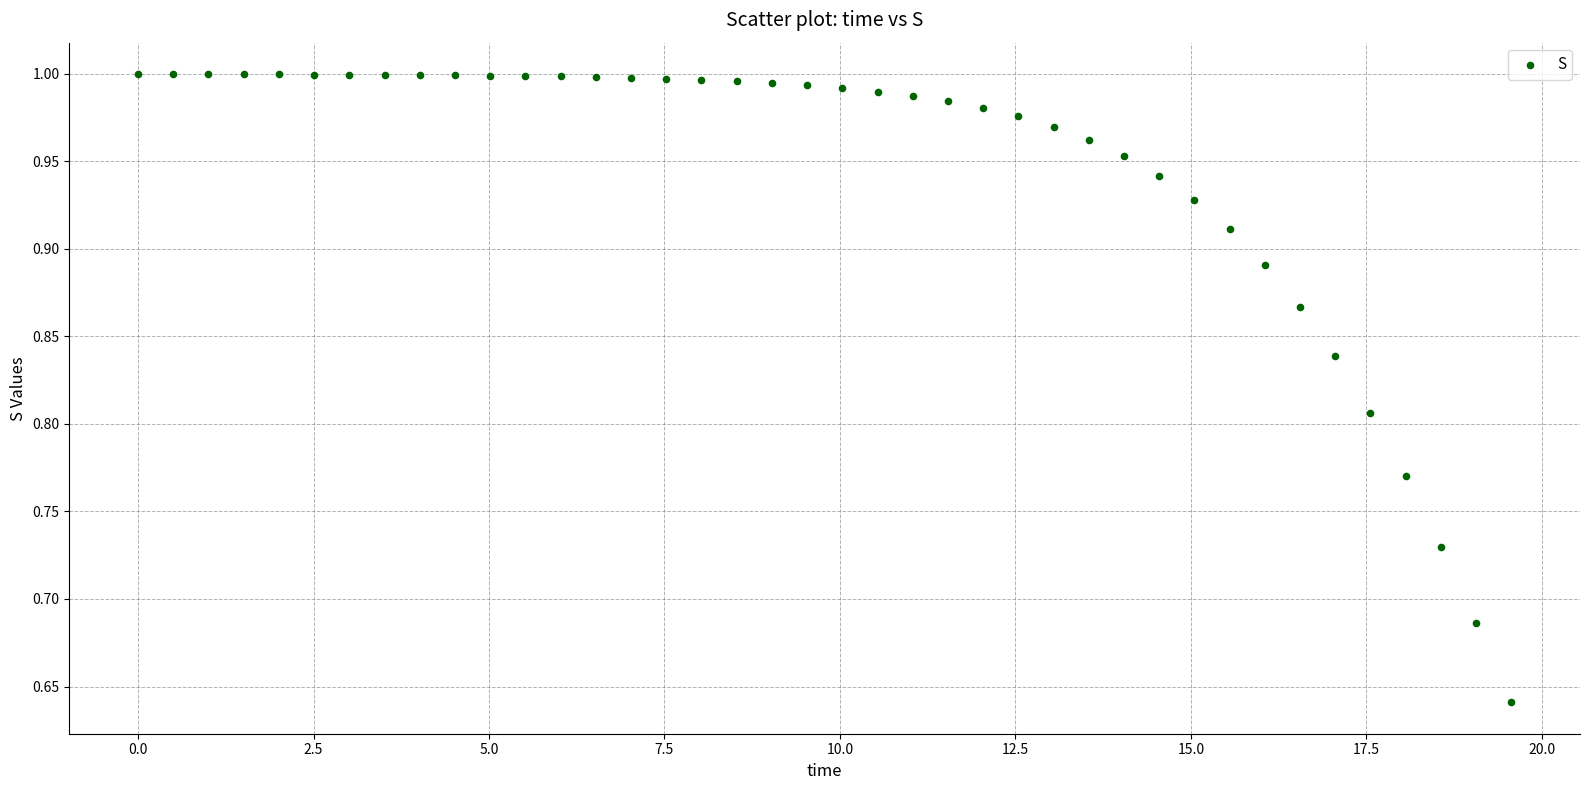

What is the range of X values (max minus min)?

19.6